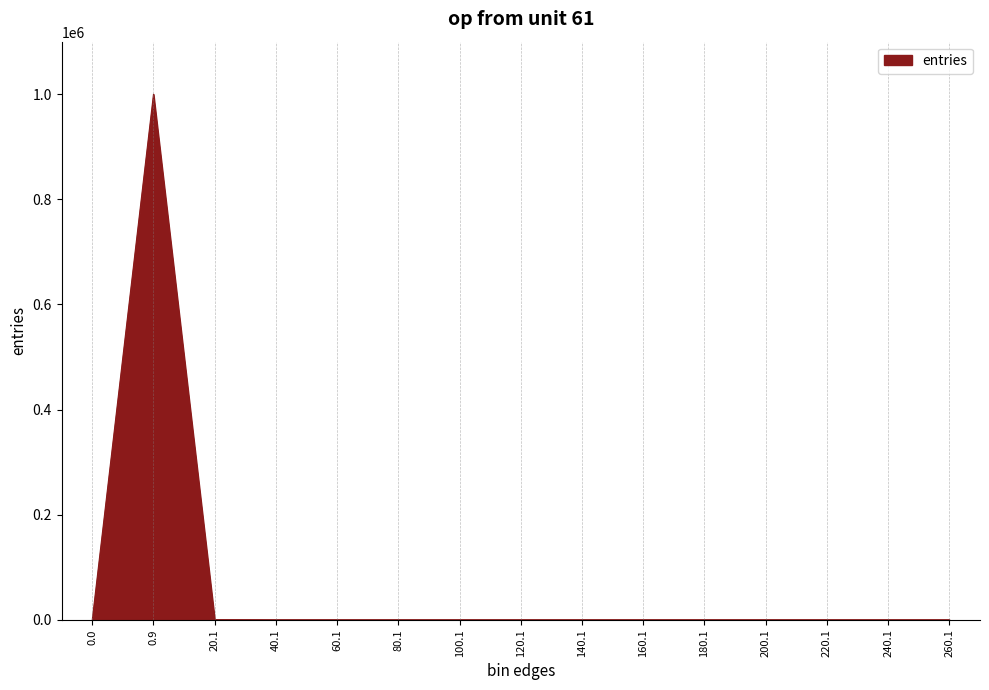

What is the sum of the values at 40.1 and 0.9?

999705